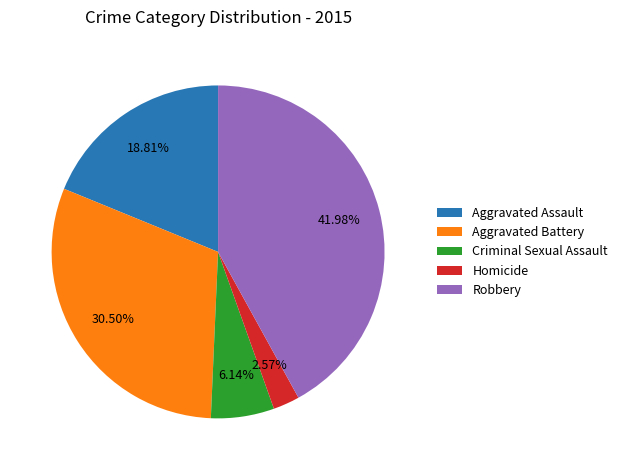

Does Criminal Sexual Assault account for over 50% of the chart?

No